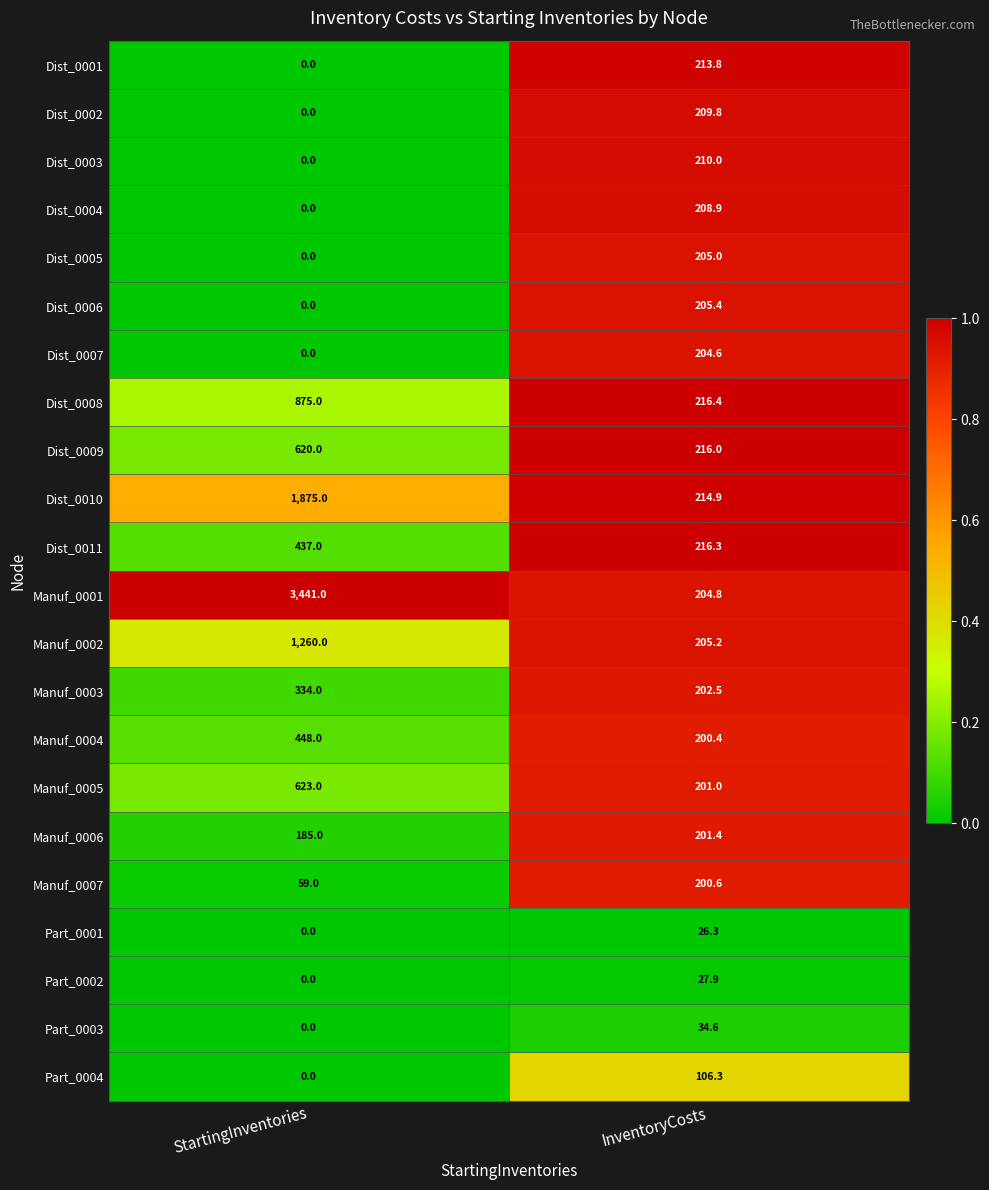

List the labels in order of Dist_0002 value, smallest first.

StartingInventories, InventoryCosts